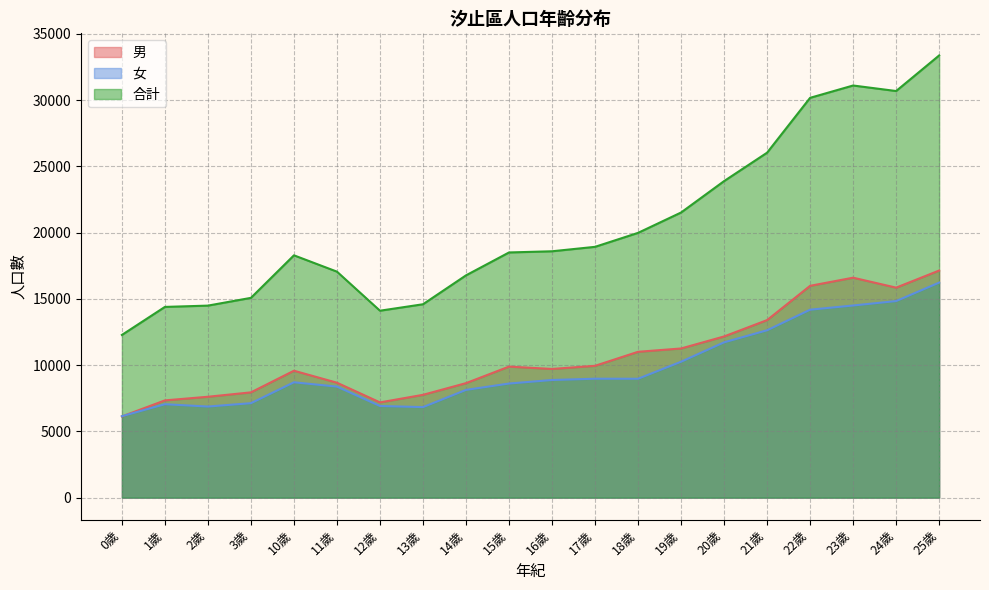

Rank the categories by 男 value from highest to lowest.

25歲, 23歲, 22歲, 24歲, 21歲, 20歲, 19歲, 18歲, 17歲, 15歲, 16歲, 10歲, 11歲, 14歲, 3歲, 13歲, 2歲, 1歲, 12歲, 0歲